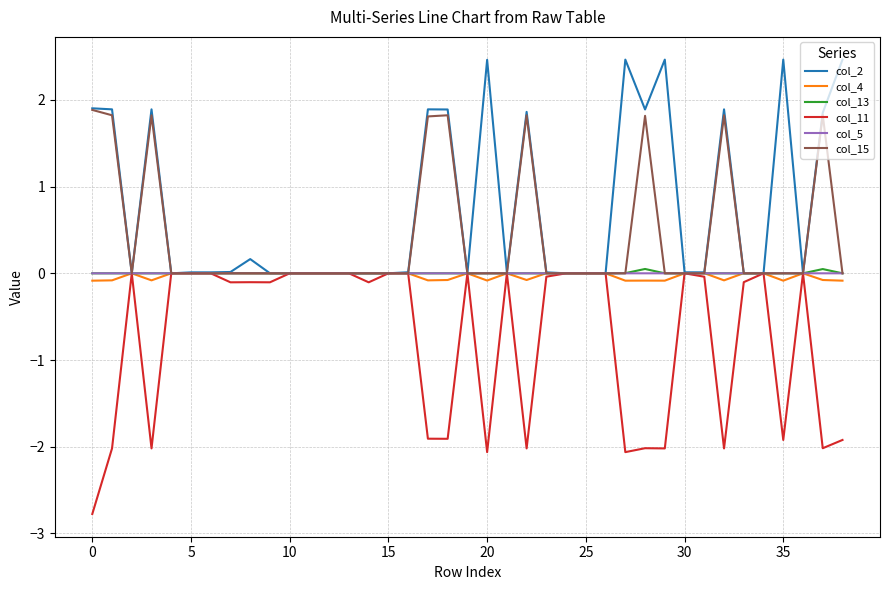

Does the chart display data point markers on the line(s)?

No